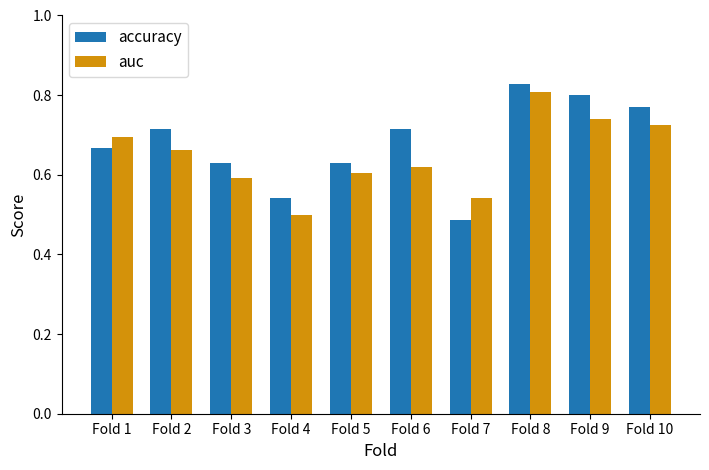

Rank the series at Fold 1 from highest to lowest value.

auc, accuracy